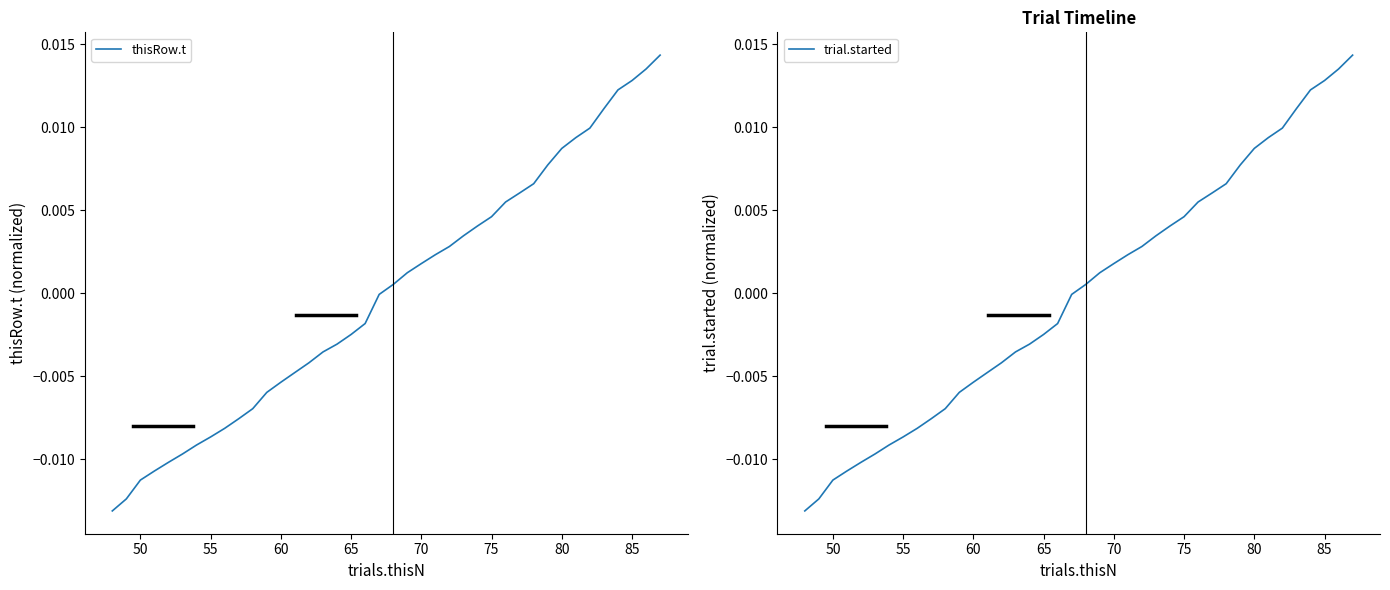

How many lines are shown in the chart?

2